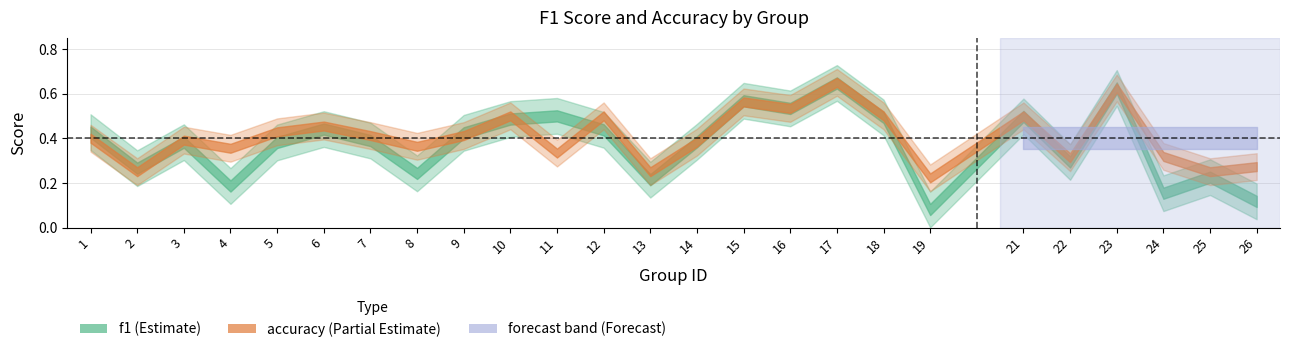

Count the number of categories in the chart.

25